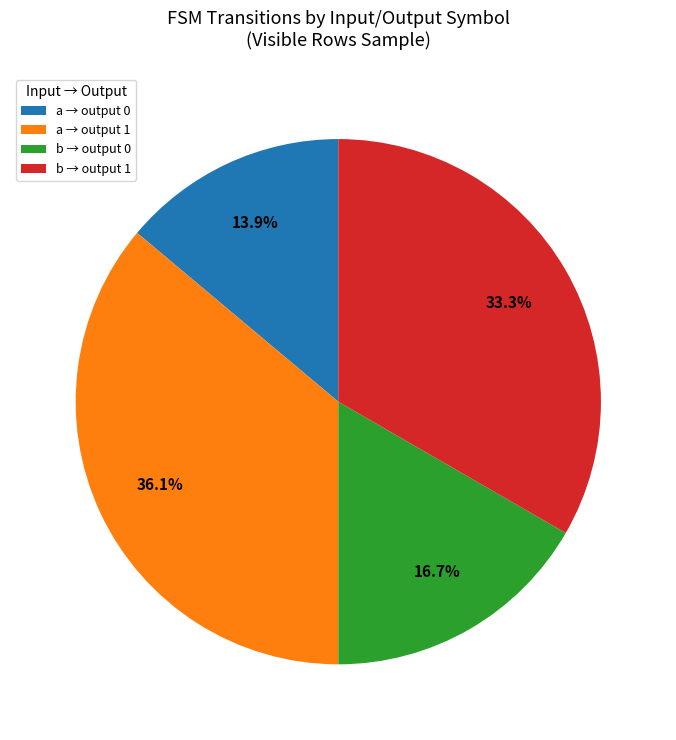

Approximately how many times larger is the value at a → output 1 compared to a → output 0?

2.6